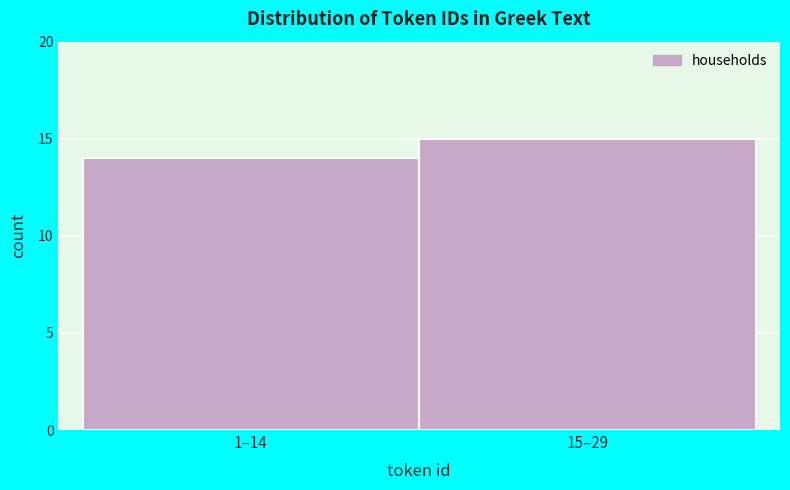

Reading left to right, what are all the values shown in this chart?

14	15